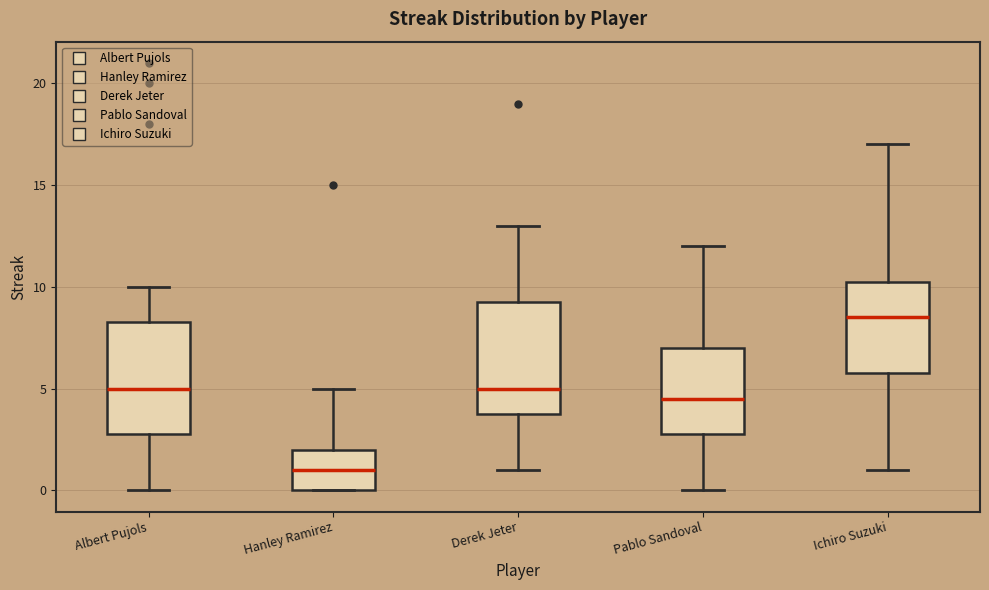

Reading left to right, transcribe this box plot: for each box, give where its median line is, the range the box spans, and where its two whiskers end, as read against the y-axis. The values are not printed on the chart, so give them approximately, as read against the axis.

Albert Pujols: median 5.0, box 3.0 to 8.5, whiskers 0.0 to 10.0
Hanley Ramirez: median 1.0, box 0.0 to 2.0, whiskers 0.0 to 5.0
Derek Jeter: median 5.0, box 4.0 to 9.5, whiskers 1.0 to 13.0
Pablo Sandoval: median 4.5, box 3.0 to 7.0, whiskers 0.0 to 12.0
Ichiro Suzuki: median 8.5, box 6.0 to 10.5, whiskers 1.0 to 17.0